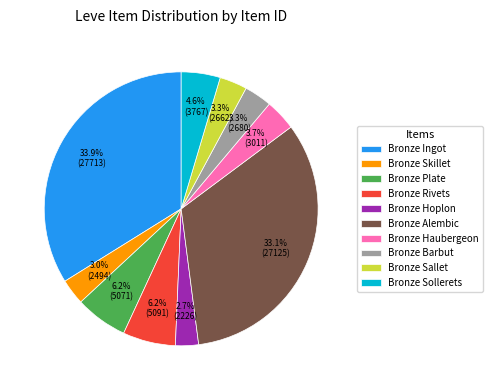

True or false: Bronze Alembic accounts for 41% of the total.

False